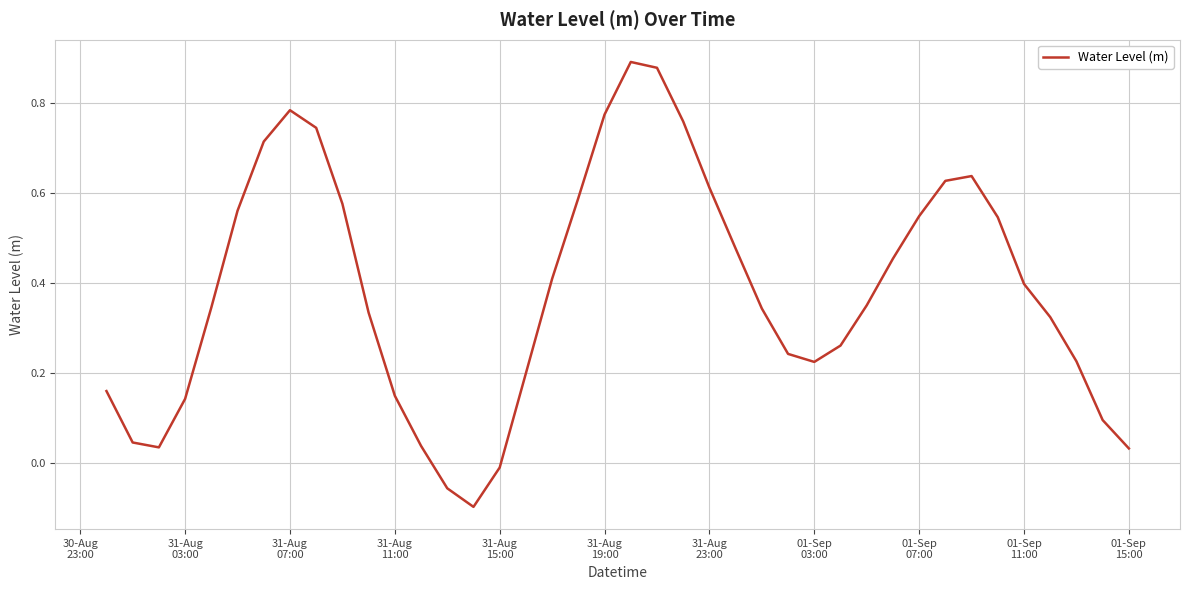

How many interior local valleys (lower than both neighbors) does the data have?

3